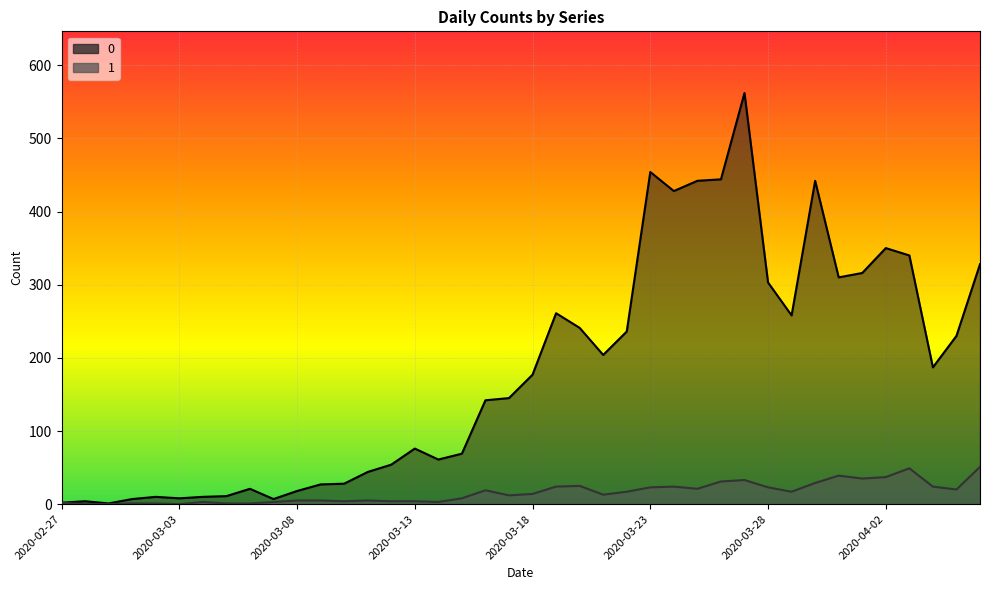

What is the label of the 8th point from the left?

2020-03-05